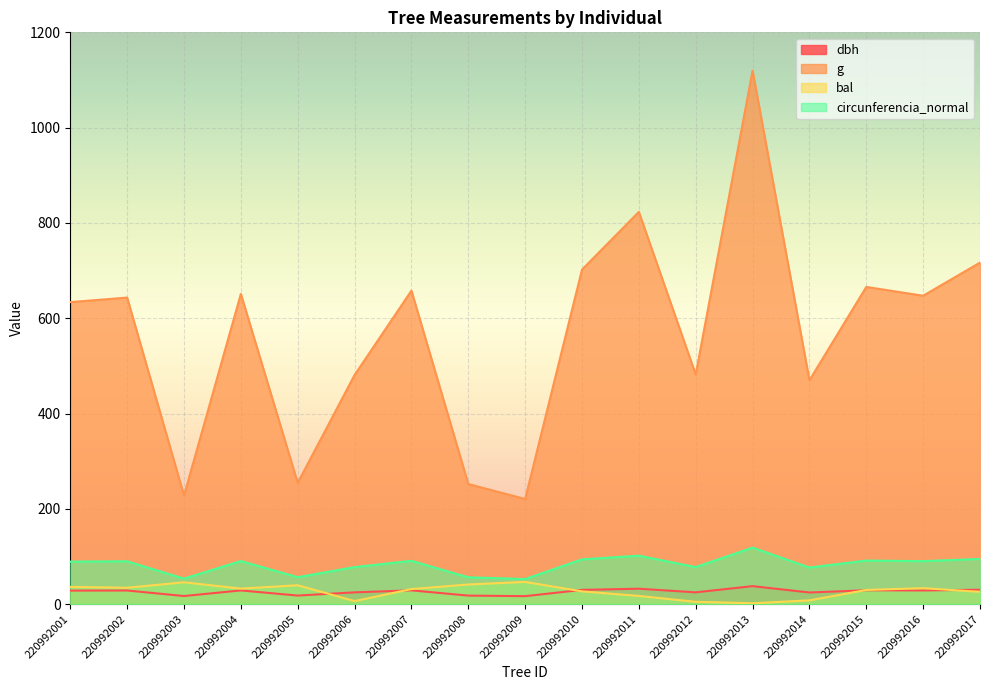

Reading left to right, transcribe all the data shown in this chart.

dbh: 28.4	28.6	17.0	28.8	18.0	24.7	28.9	17.9	16.8	29.9	32.4	24.8	37.8	24.4	29.1	28.7	30.2
g: 633.9	643.4	227.8	651.0	254.5	480.9	657.9	252.1	220.6	702.0	823.2	481.9	1119.8	469.7	665.7	647.2	716.8
bal: 36.2	34.4	45.9	32.6	39.6	6.4	31.7	41.3	46.6	26.8	17.2	4.9	1.8	8.0	29.8	33.5	25.8
circunferencia_normal: 89.2	89.9	53.5	90.5	56.5	77.7	90.9	56.3	52.6	93.9	101.7	77.8	118.6	76.8	91.5	90.2	94.9